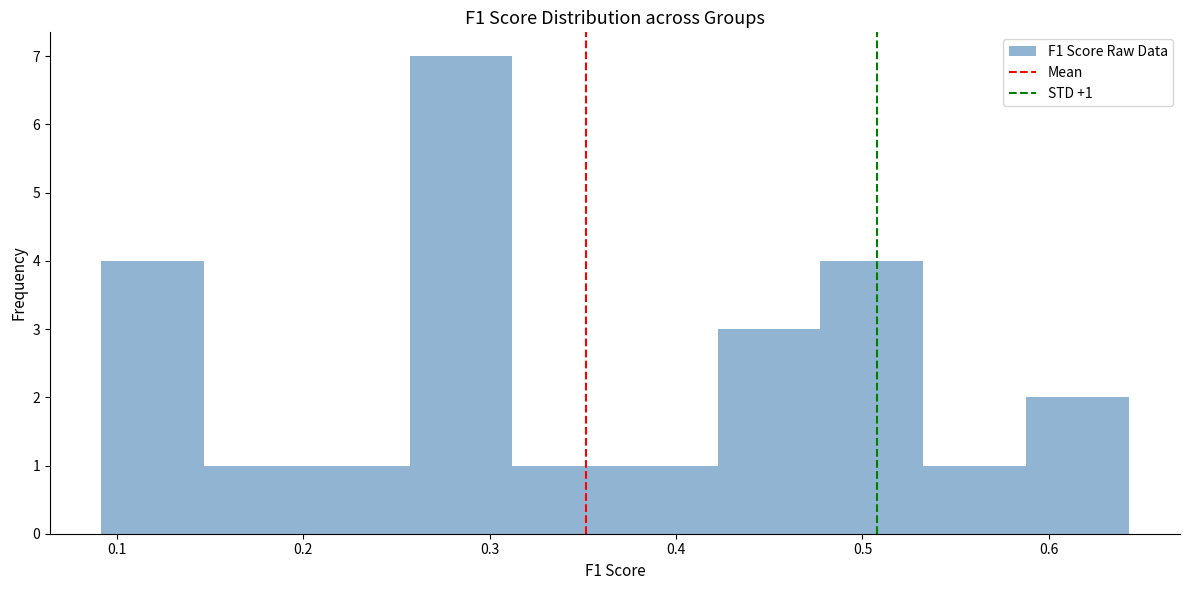

Which range on the x-axis has the tallest bar?

0.26 to 0.31